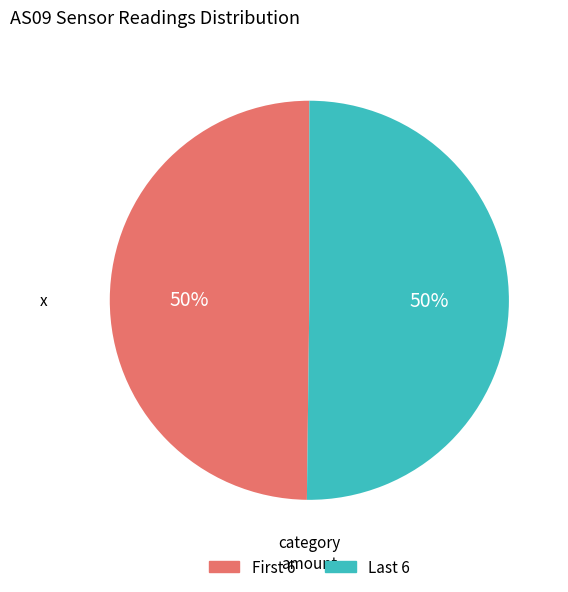

To the nearest percent, what is the average slice percentage?

50%